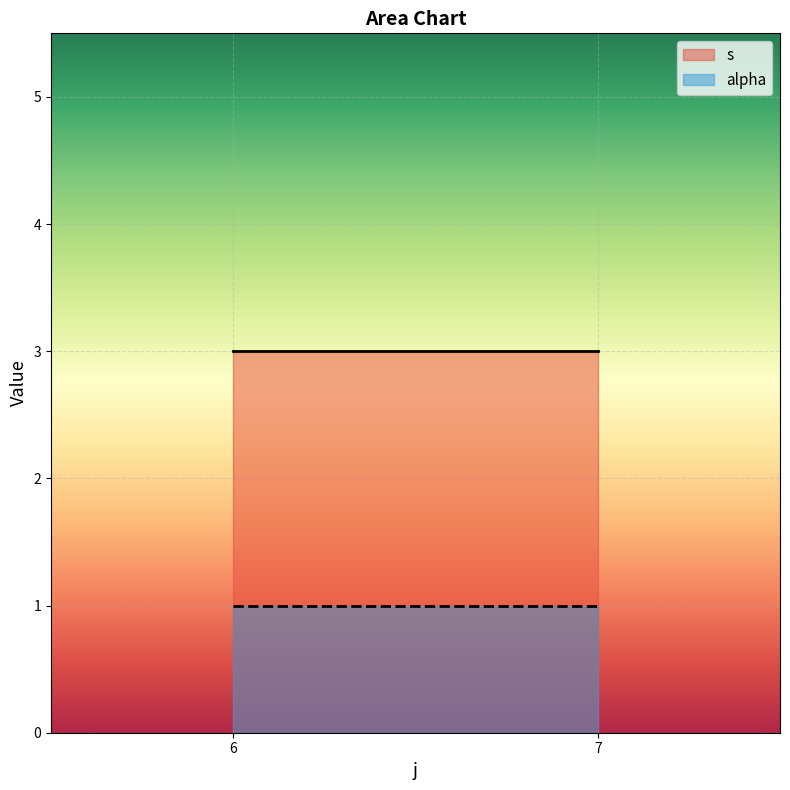

Rank the series by their average value, from highest to lowest.

s, alpha